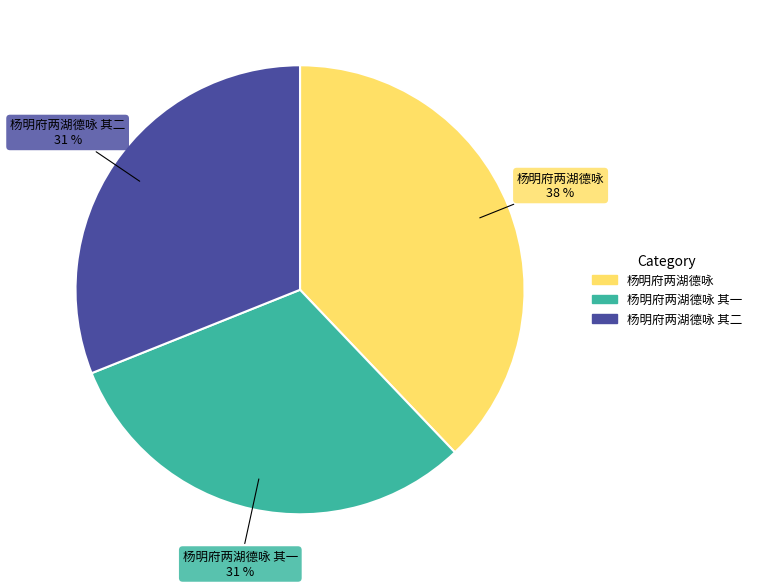

Does any single category account for the majority?

No